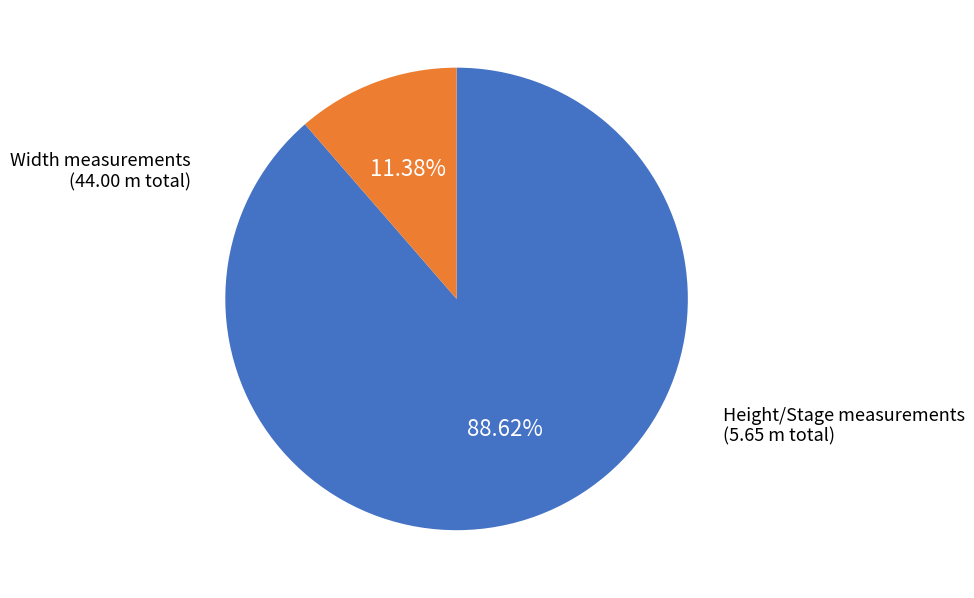

Does Width measurements represent more than half of the total?

Yes